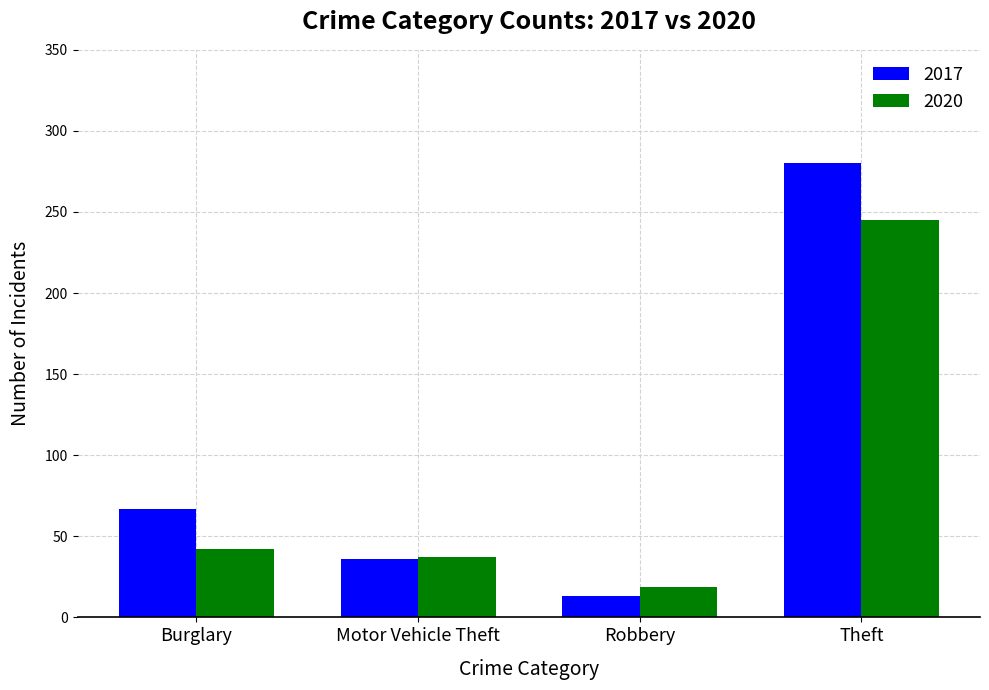

At which category does the chart reach its peak across all series?

Theft